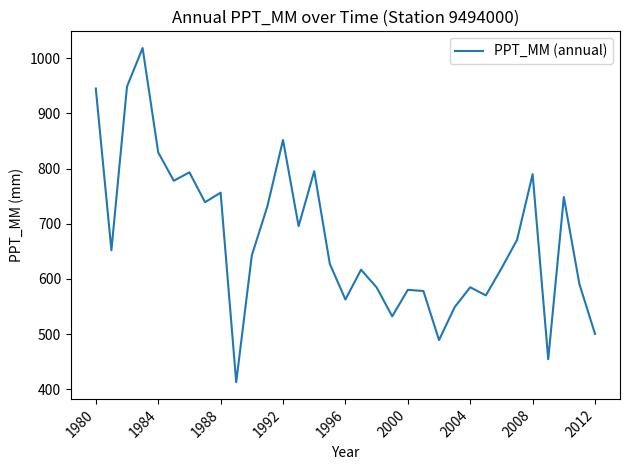

What is the smallest value displayed?

412.8